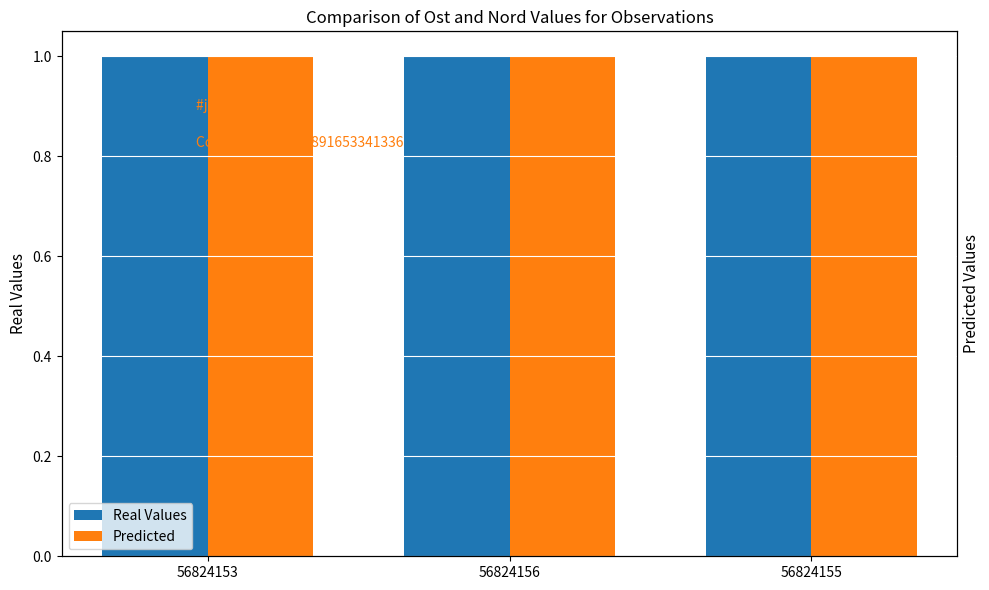

The Predicted series shows 1.4 at 56824155. True or false?

False